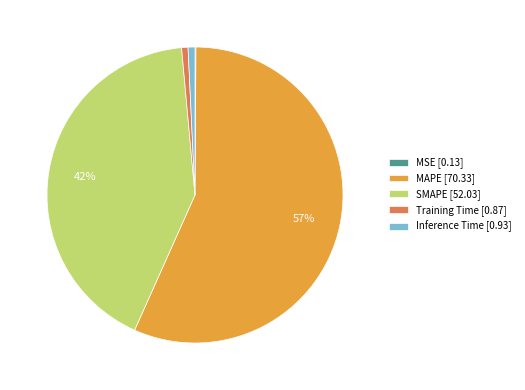

True or false: Inference Time accounts for 11% of the total.

False